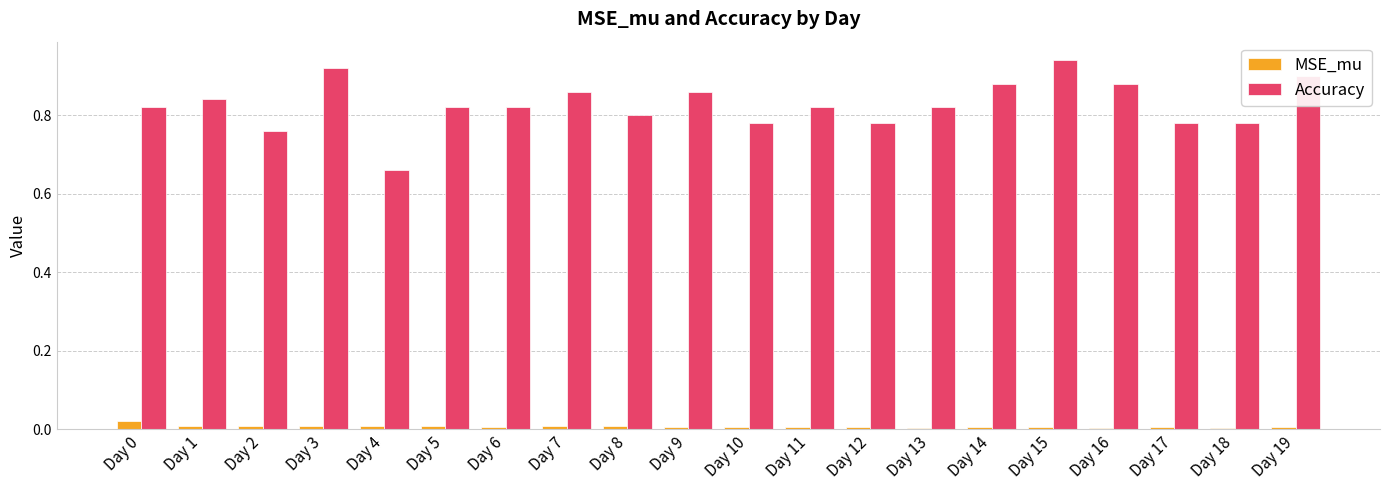

List the series in order of their overall mean, lowest first.

MSE_mu, Accuracy